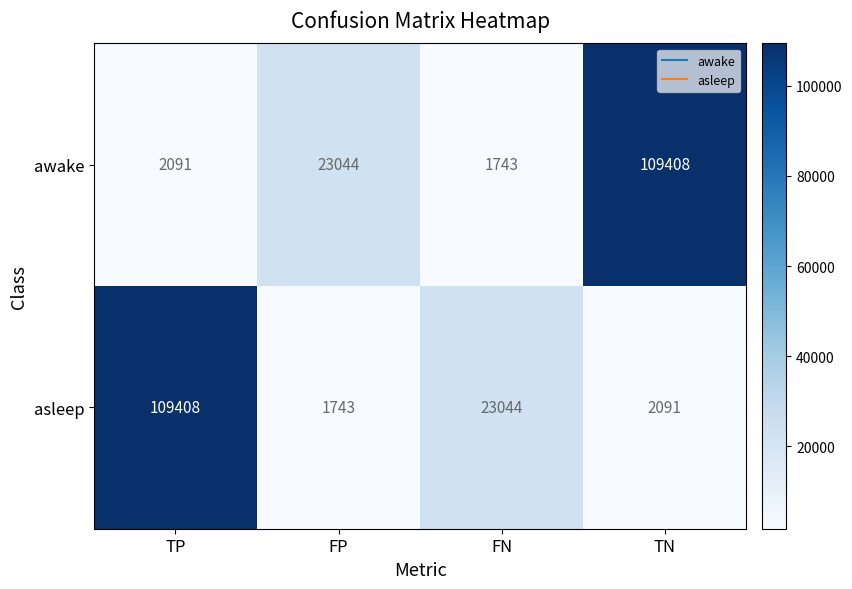

List the labels in order of awake value, smallest first.

FN, TP, FP, TN